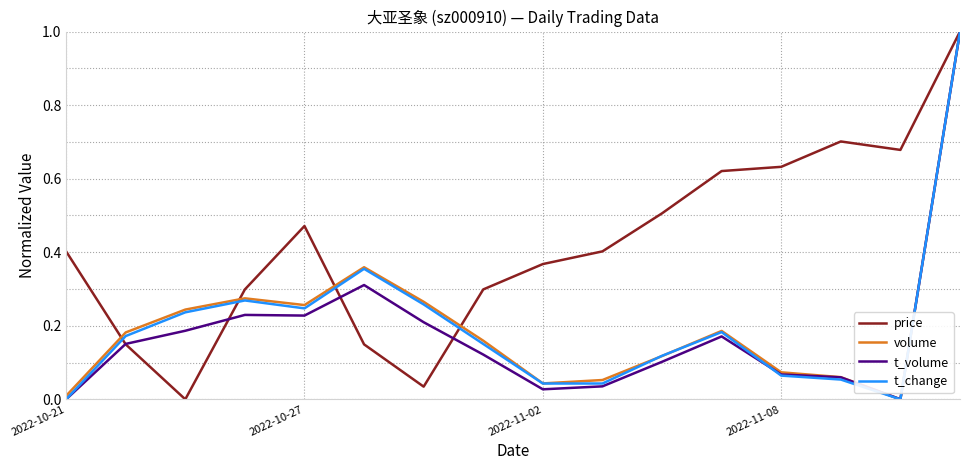

What is the maximum value shown in the chart?

1.0